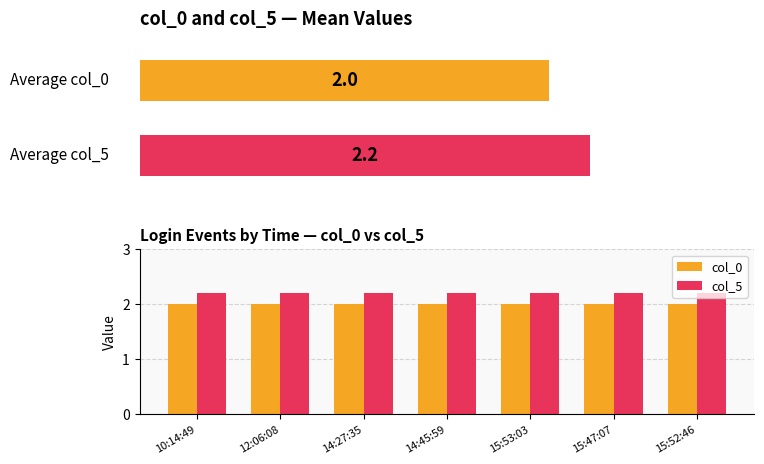

What is the sum of all col_0 values?

14.0